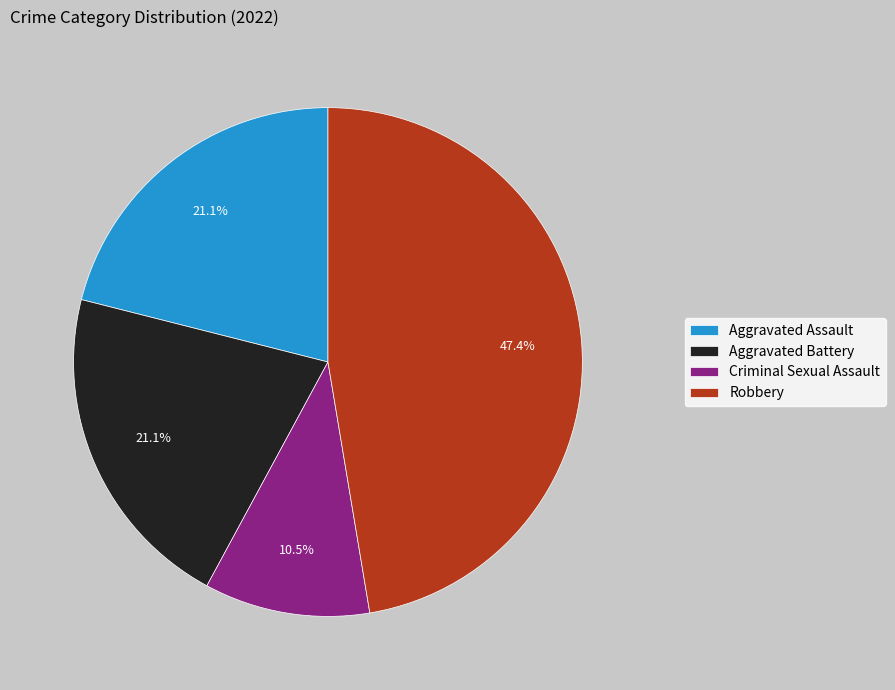

Which slice is the largest?

Robbery